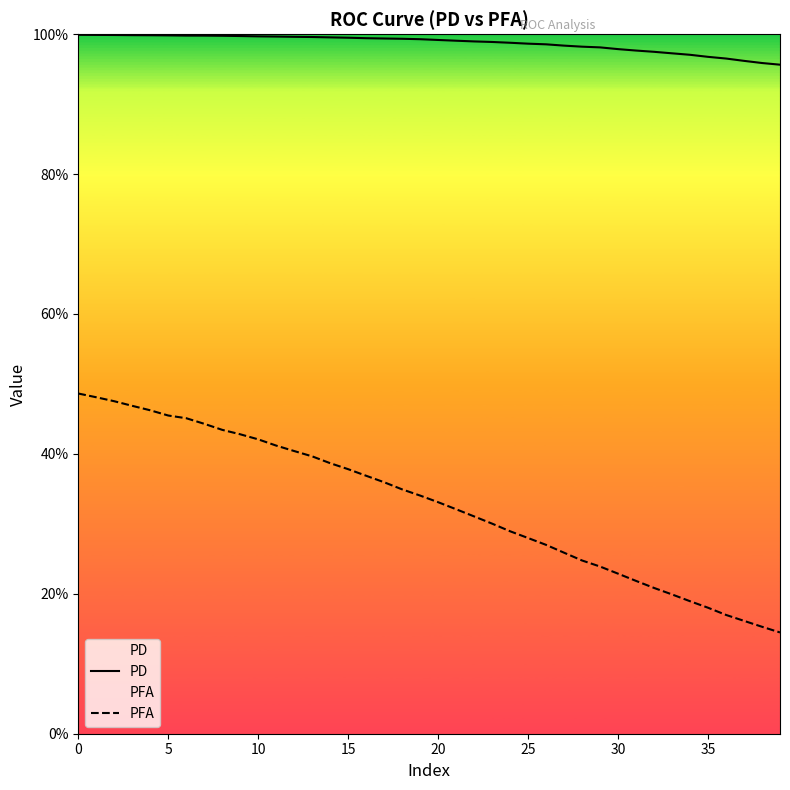

What is the sum of all PD values?

39.5